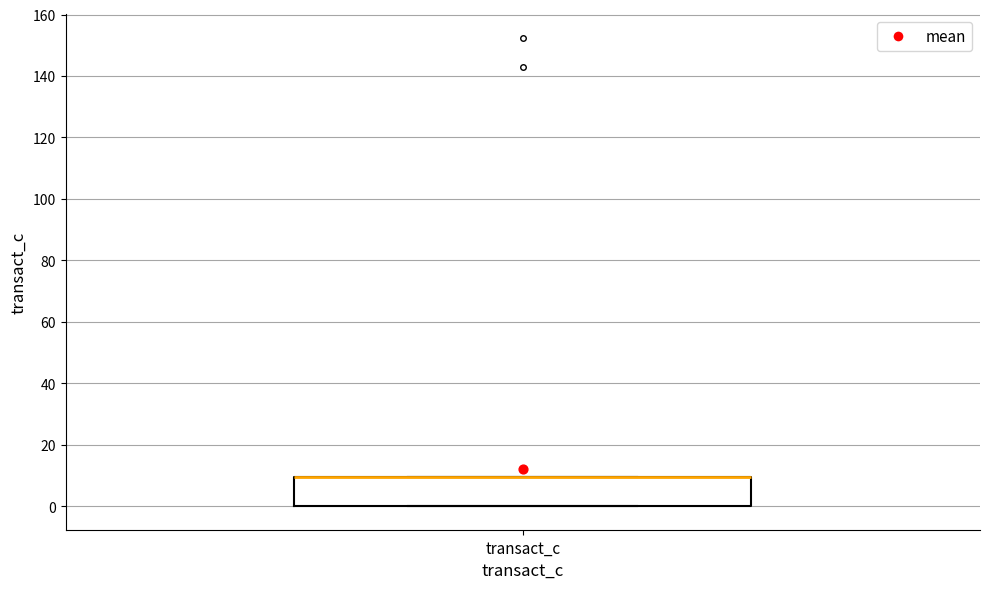

Read this box plot against the y-axis: the position of the median line, the range covered by the box, and the ends of both whiskers. The values are not printed on the chart, so give them approximately, as read against the axis.

median 10 (drawn on the box's upper edge), box 0 to 10, whiskers 0 to 10